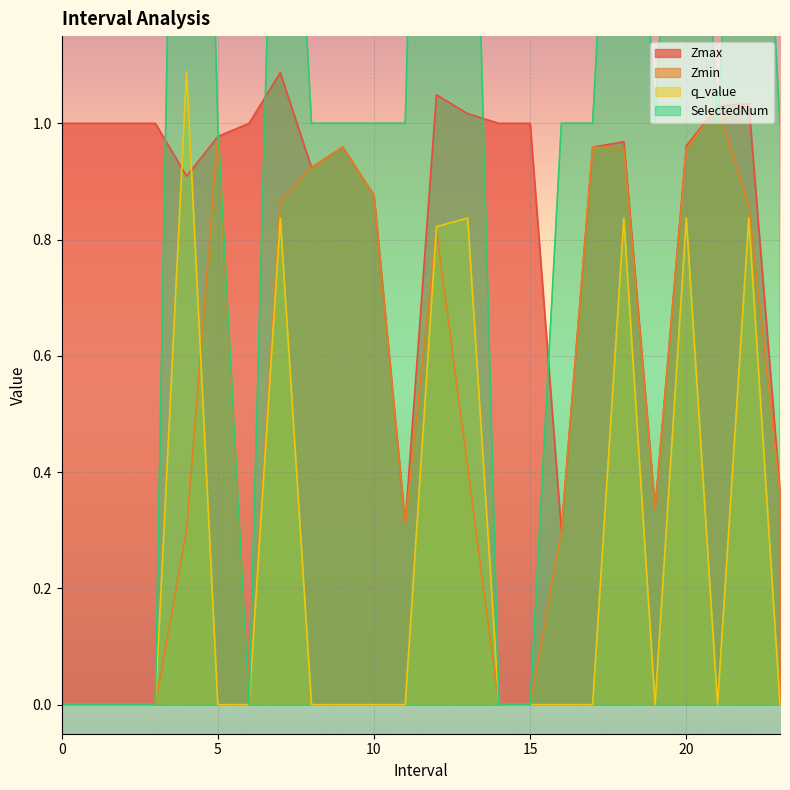

How many SelectedNum values are between 0 and 2?

22